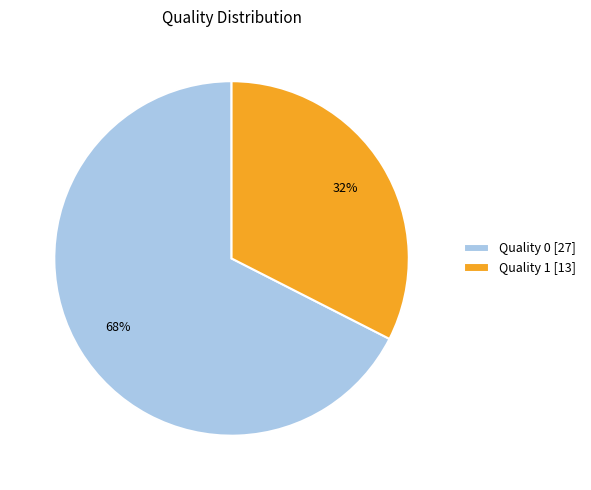

Which has a higher value, Quality 0 or Quality 1?

Quality 0